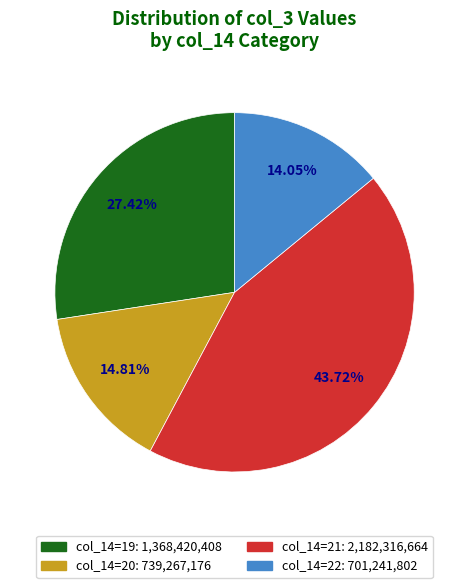

Is there a majority slice in this chart?

No